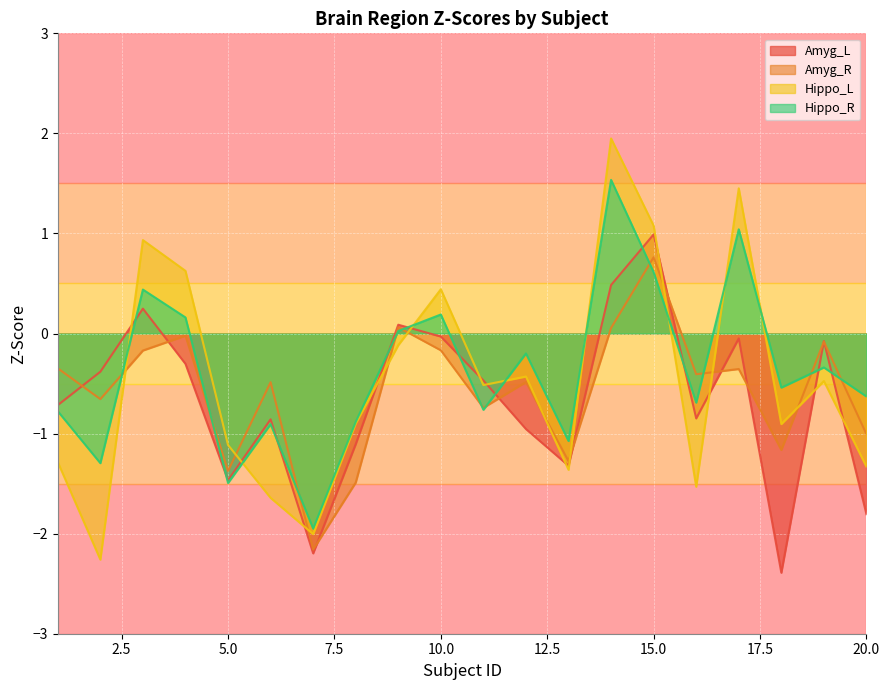

Which has a higher value, 18 or 8?

8